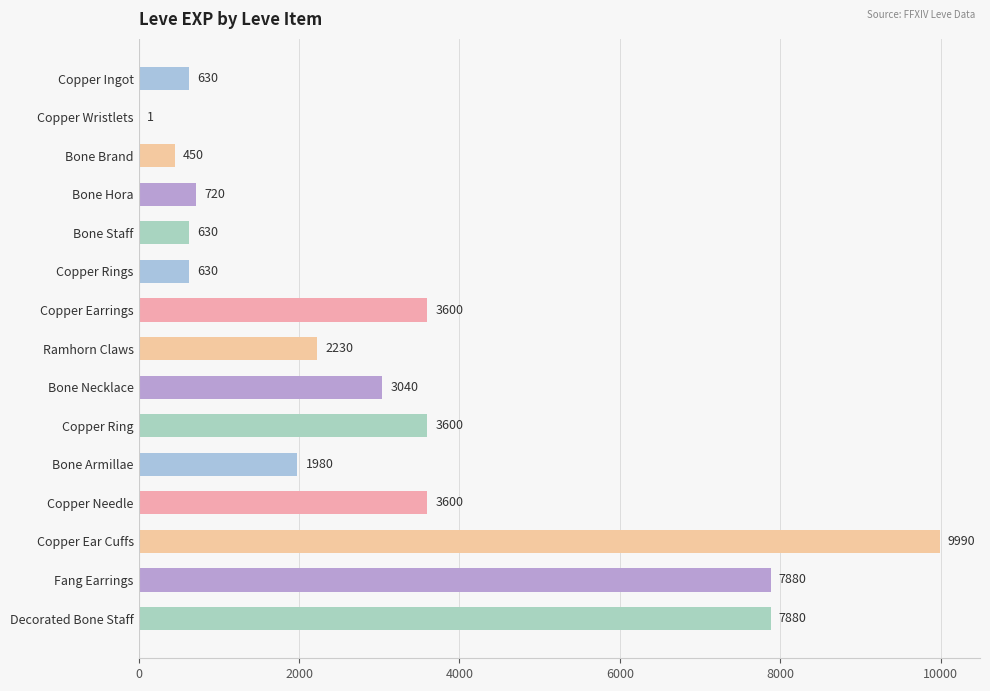

Count the number of categories in the chart.

15